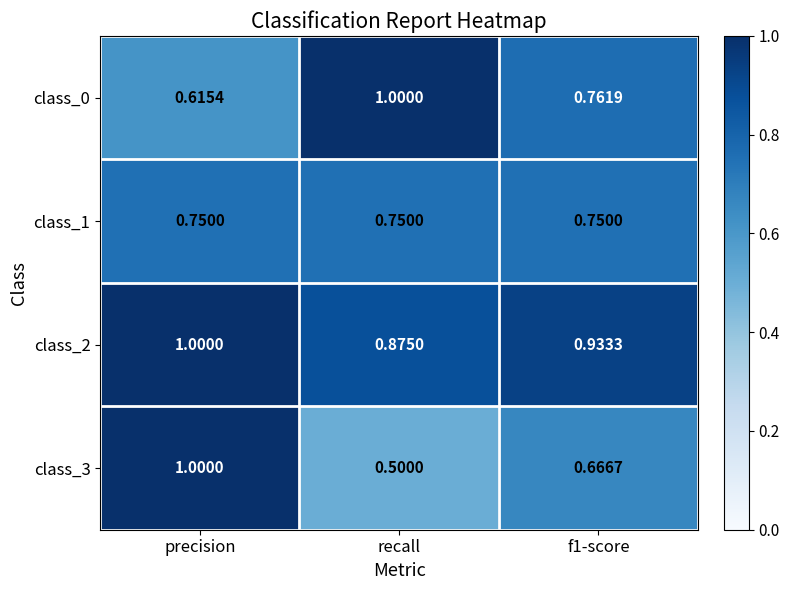

Which label corresponds to the smallest value in the chart?

recall